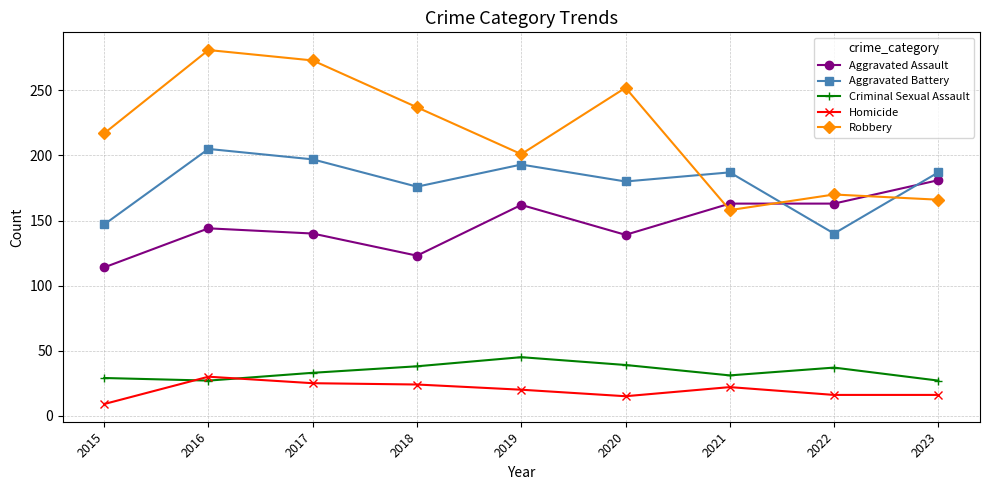

True or false: Aggravated Battery has more than 1 interior local peaks.

True